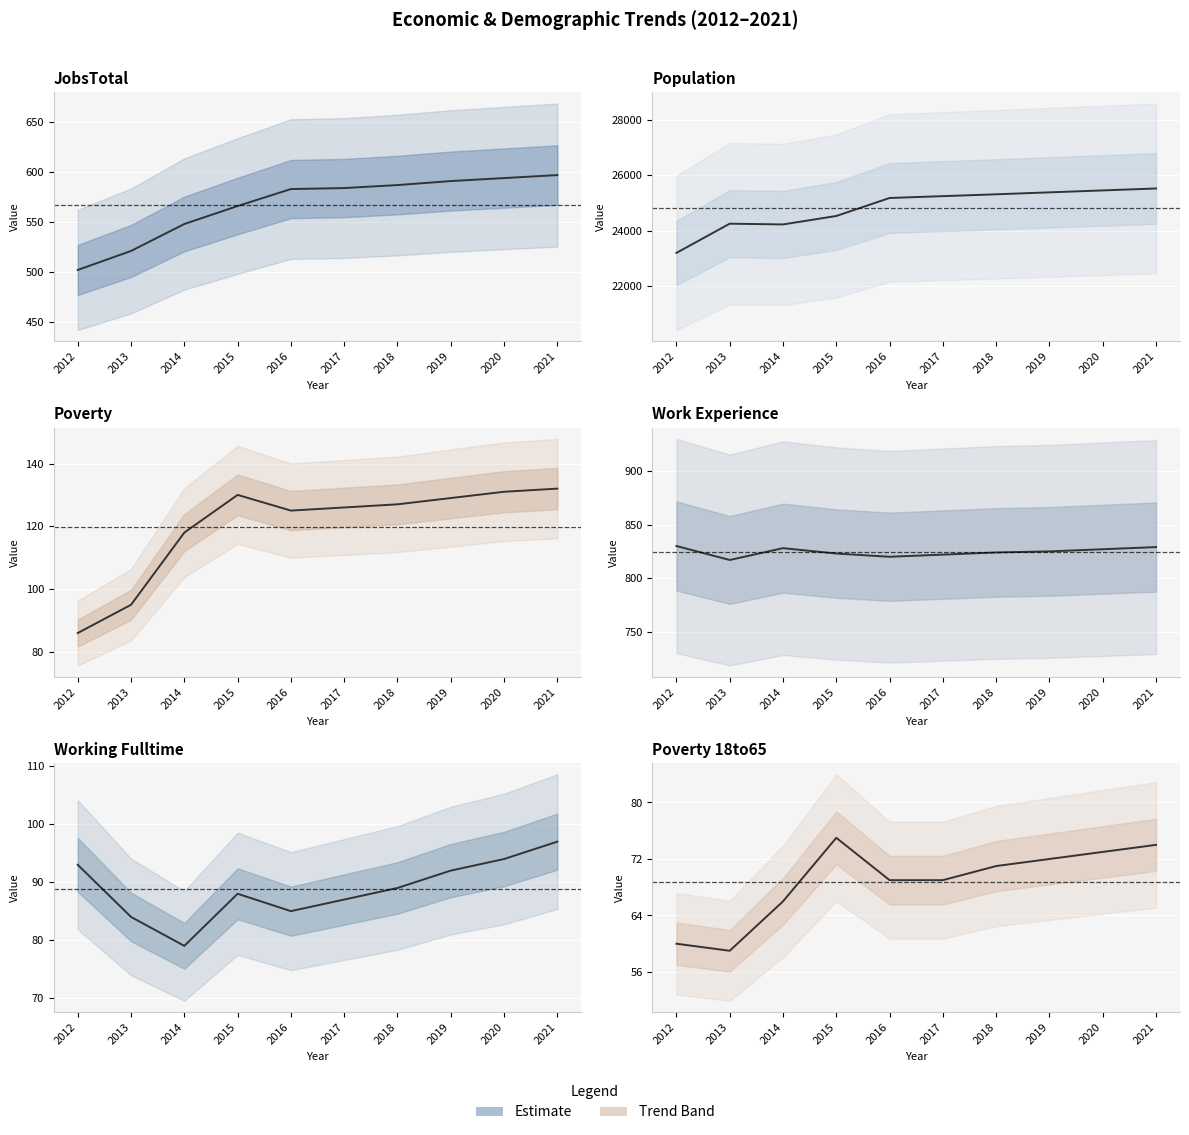

How many lines are shown in the chart?

6